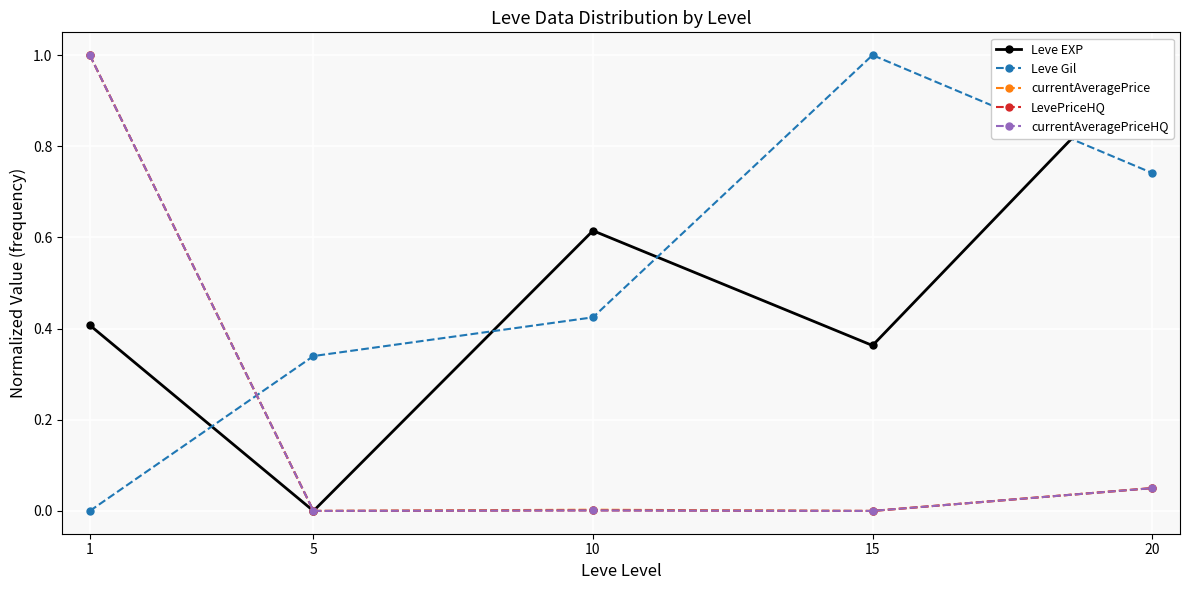

Is it true that Leve EXP equals 1.0 at 20?

True